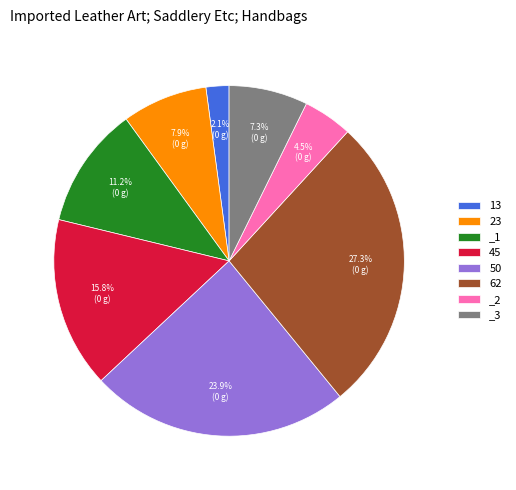

Which slice is the smallest?

13